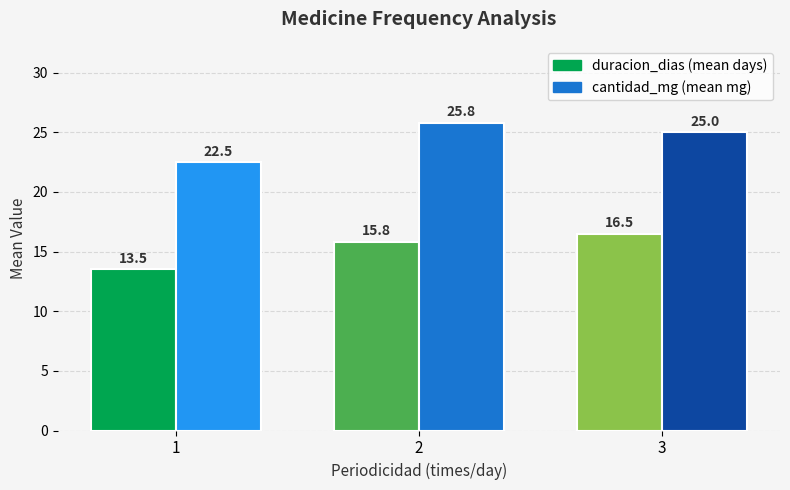

Reading right to left, transcribe all the data shown in this chart.

duracion_dias: 16.5	15.8	13.5
cantidad_mg: 25.0	25.8	22.5